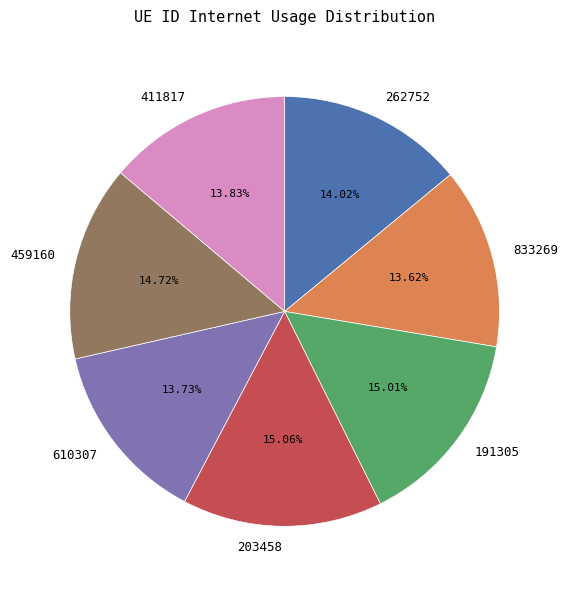

To the nearest percent, what percentage of the pie is 203458?

15%